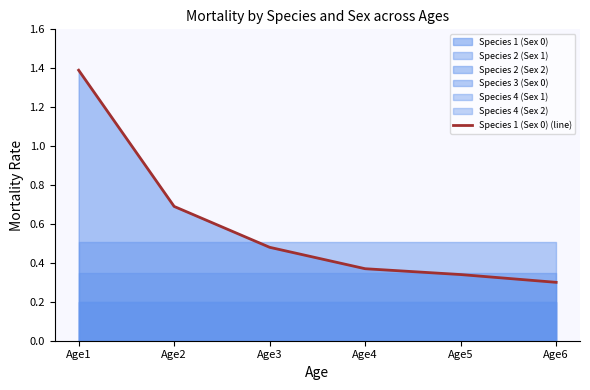

What is the minimum value shown in the chart?

0.3